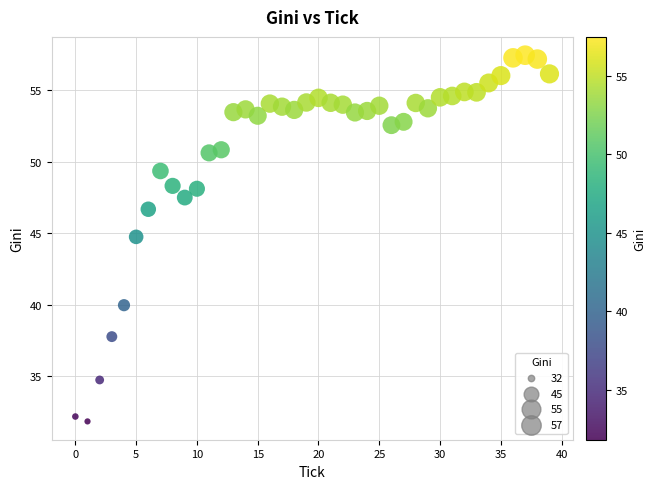

What Y value in the scatter plot is closest to 44?

44.7